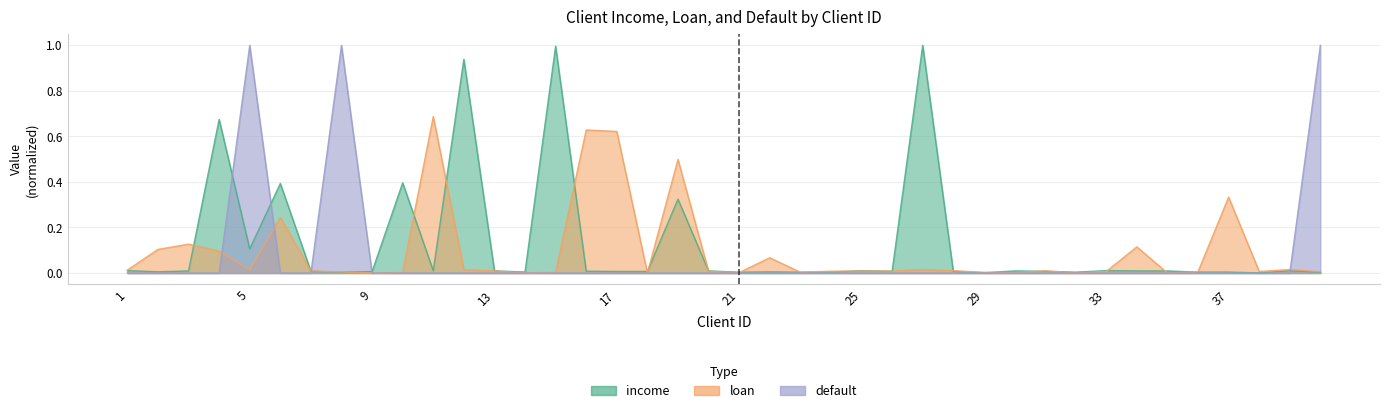

Reading left to right, transcribe all the data shown in this chart.

income: 0.0	0.0	0.0	0.7	0.1	0.4	0.0	0.0	0.0	0.4	0.0	0.9	0.0	0.0	1.0	0.0	0.0	0.0	0.3	0.0	0.0	0.0	0.0	0.0	0.0	0.0	1.0	0.0	0.0	0.0	0.0	0.0	0.0	0.0	0.0	0.0	0.0	0.0	0.0	0.0
loan: 0.0	0.1	0.1	0.1	0.0	0.2	0.0	0.0	0.0	0.0	0.7	0.0	0.0	0.0	0.0	0.6	0.6	0.0	0.5	0.0	0.0	0.1	0.0	0.0	0.0	0.0	0.0	0.0	0.0	0.0	0.0	0.0	0.0	0.1	0.0	0.0	0.3	0.0	0.0	0.0
default: 0.0	0.0	0.0	0.0	1.0	0.0	0.0	1.0	0.0	0.0	0.0	0.0	0.0	0.0	0.0	0.0	0.0	0.0	0.0	0.0	0.0	0.0	0.0	0.0	0.0	0.0	0.0	0.0	0.0	0.0	0.0	0.0	0.0	0.0	0.0	0.0	0.0	0.0	0.0	1.0